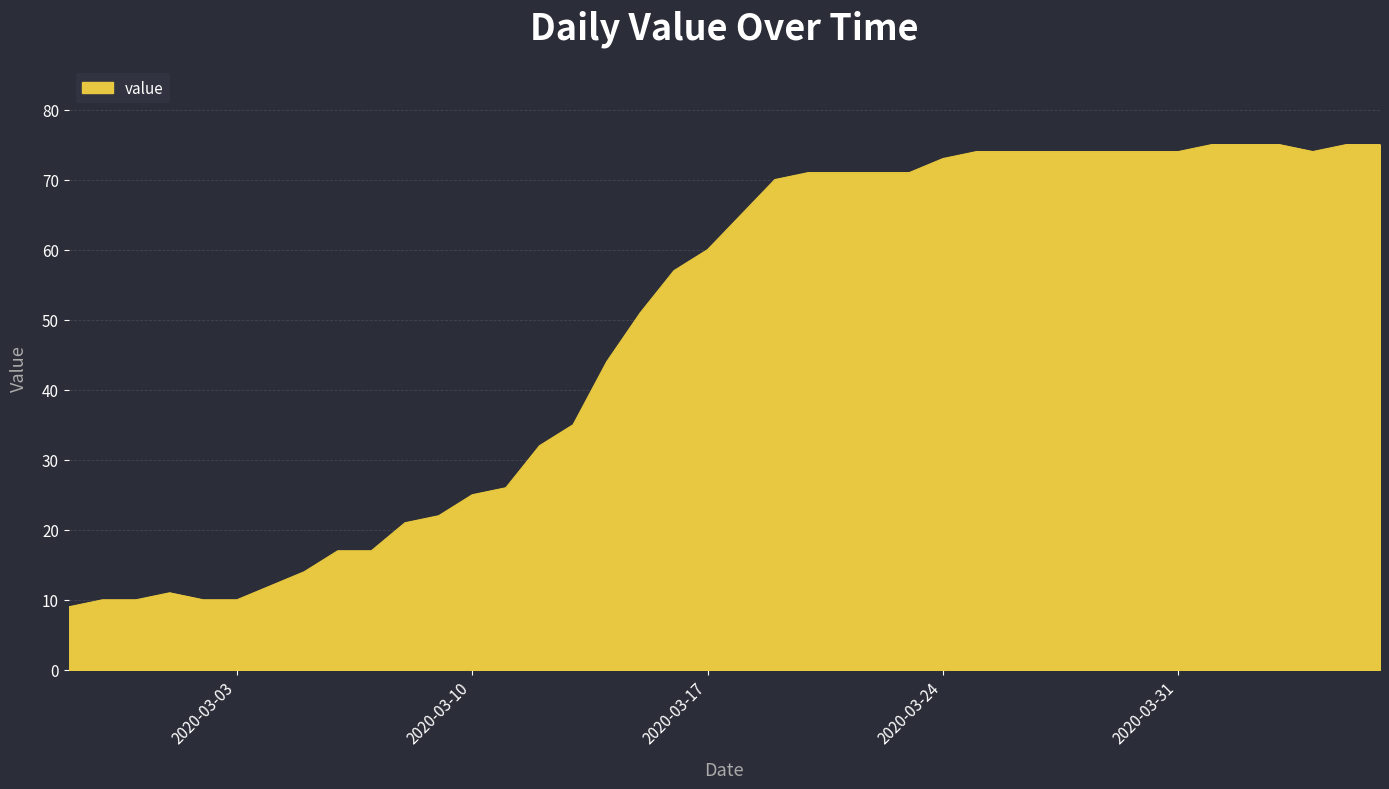

Reading left to right, list all the values displayed in this chart.

9	10	10	11	10	10	12	14	17	17	21	22	25	26	32	35	44	51	57	60	65	70	71	71	71	71	73	74	74	74	74	74	74	74	75	75	75	74	75	75